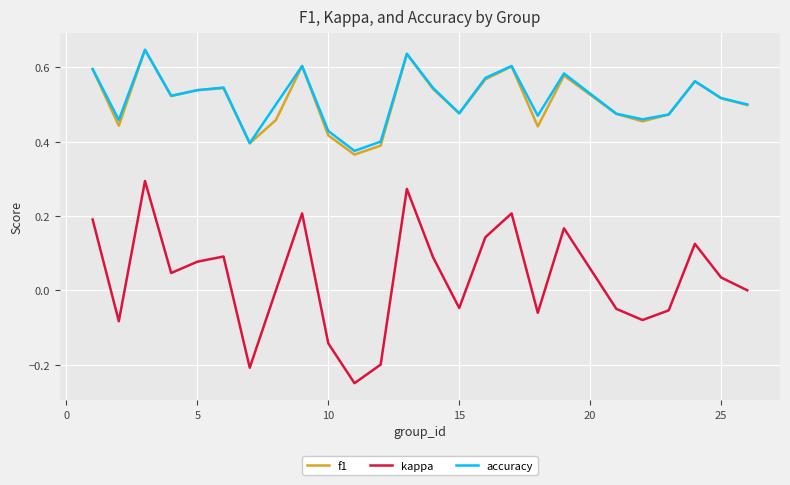

Which series has the largest range (max minus min)?

kappa